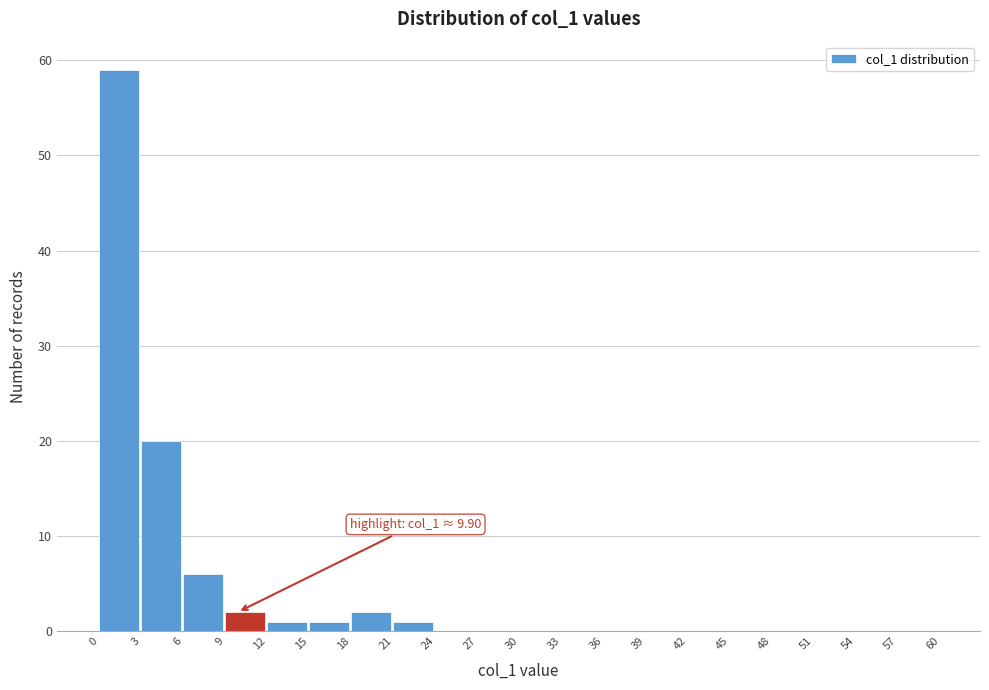

Over which range of the x-axis is the bar tallest?

0 to 3